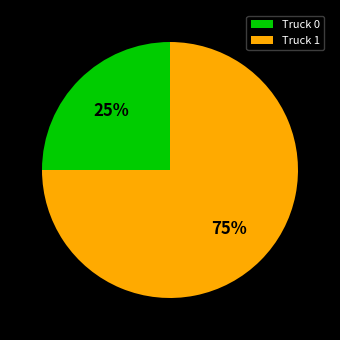

Rank the categories by value from lowest to highest.

Truck 0, Truck 1